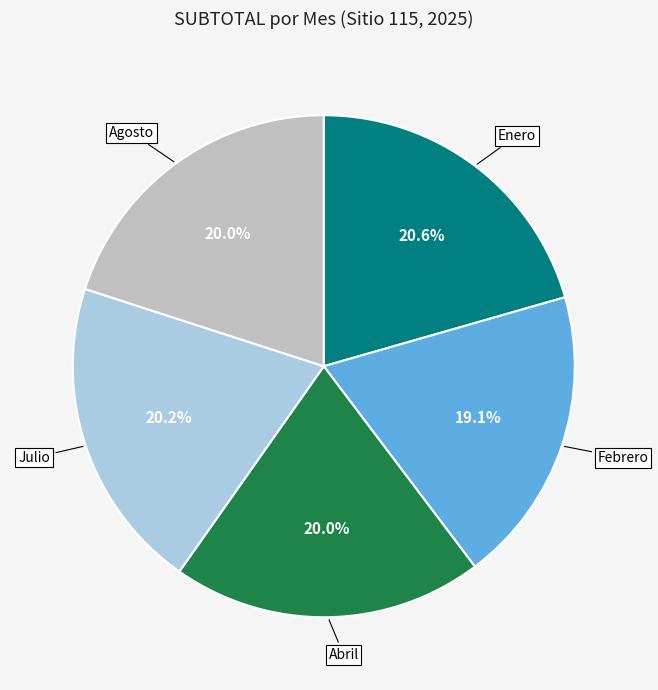

How many segments does this pie chart have?

5